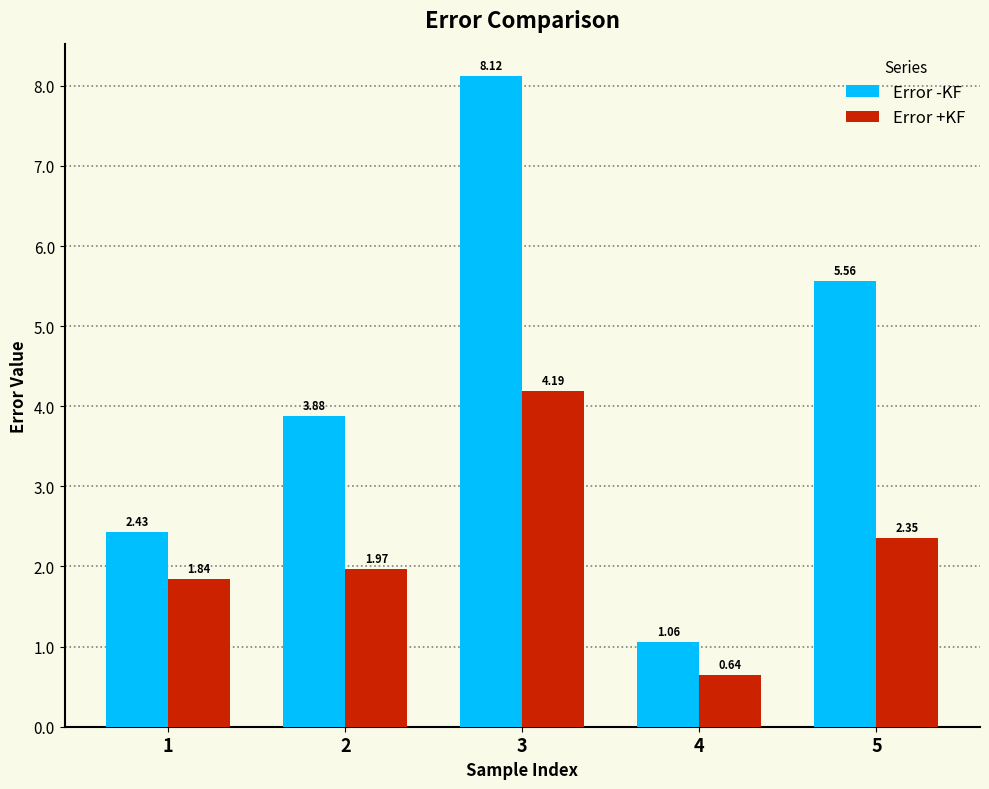

Between 1 and 5, which series saw the biggest shift?

Error -KF